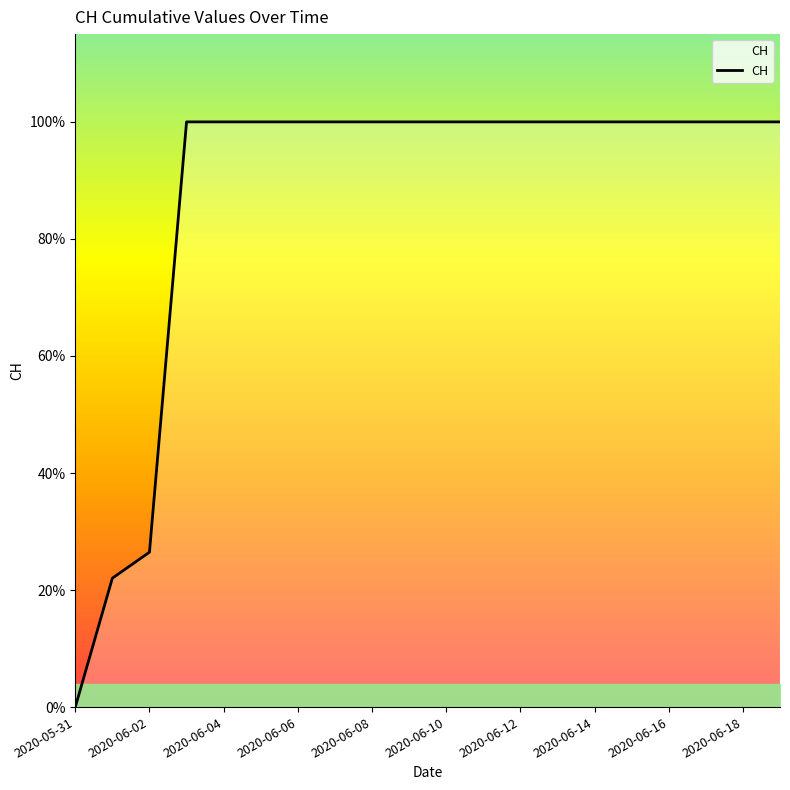

Does the chart have visible grid lines?

No